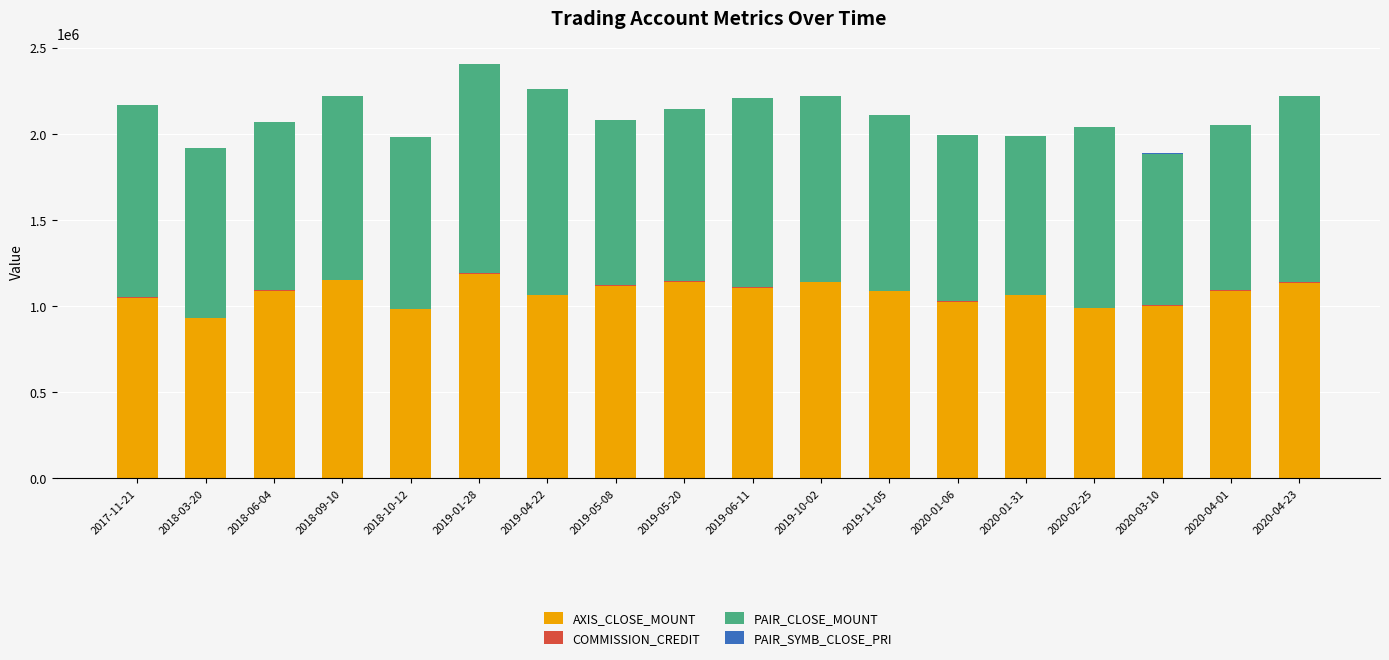

What is the sum of all AXIS_CLOSE_MOUNT values?

19343700